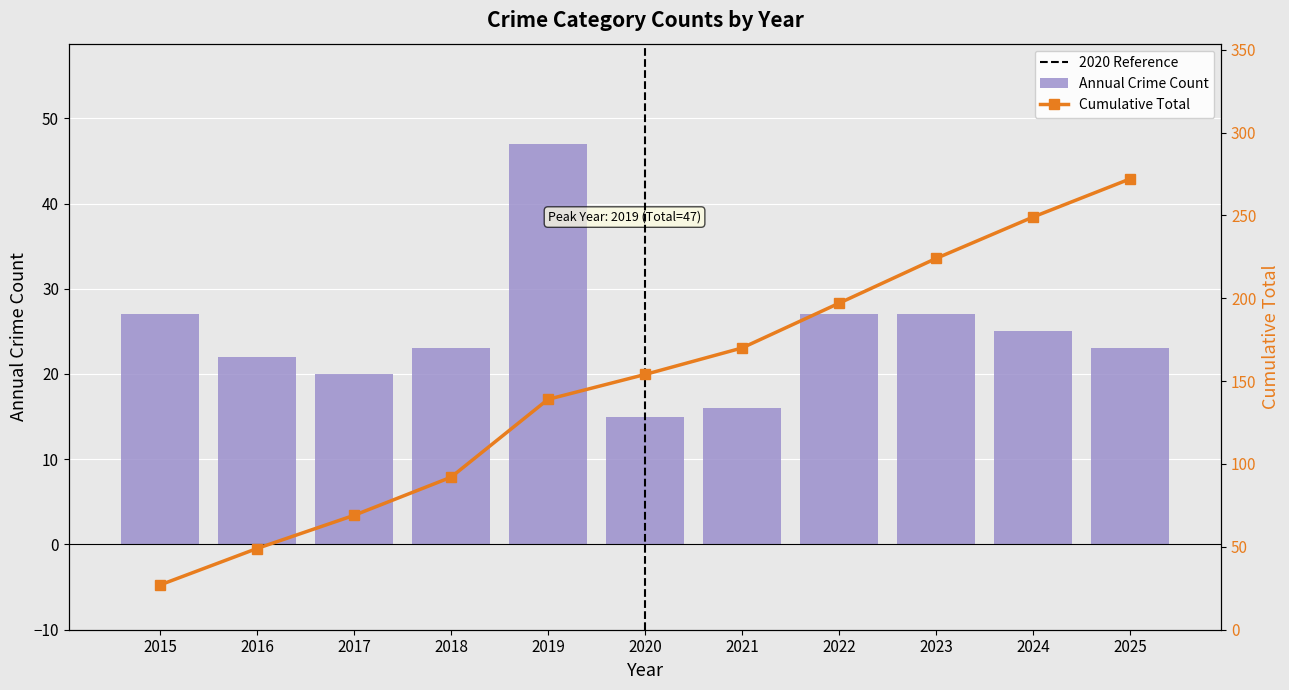

How many groups of bars are there?

11